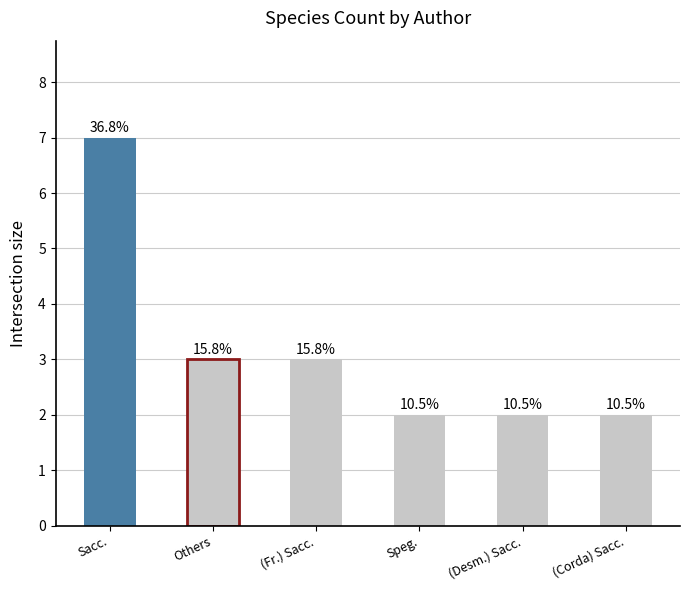

How many bars are there in total?

6